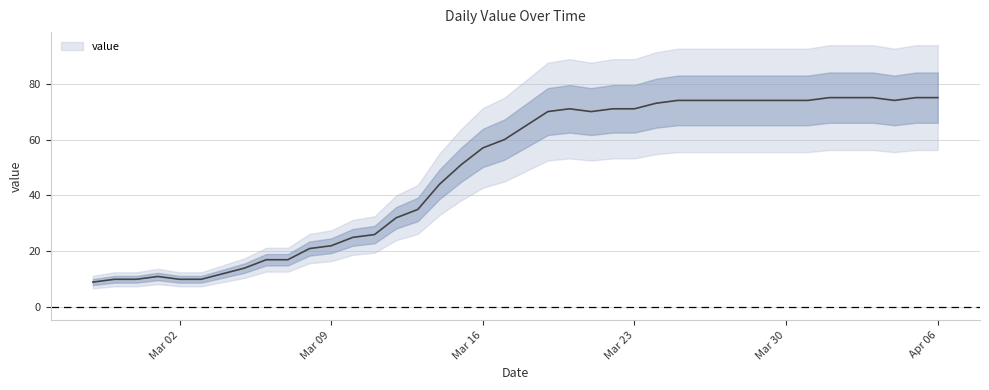

Approximately how many times larger is the value at 2020-02-27 compared to 2020-03-10?

0.4